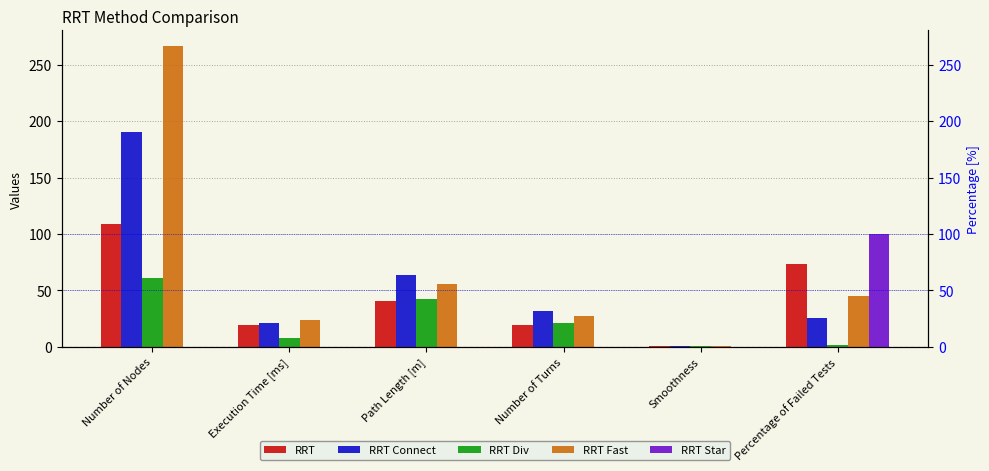

At how many categories does at least one series exceed 24?

4